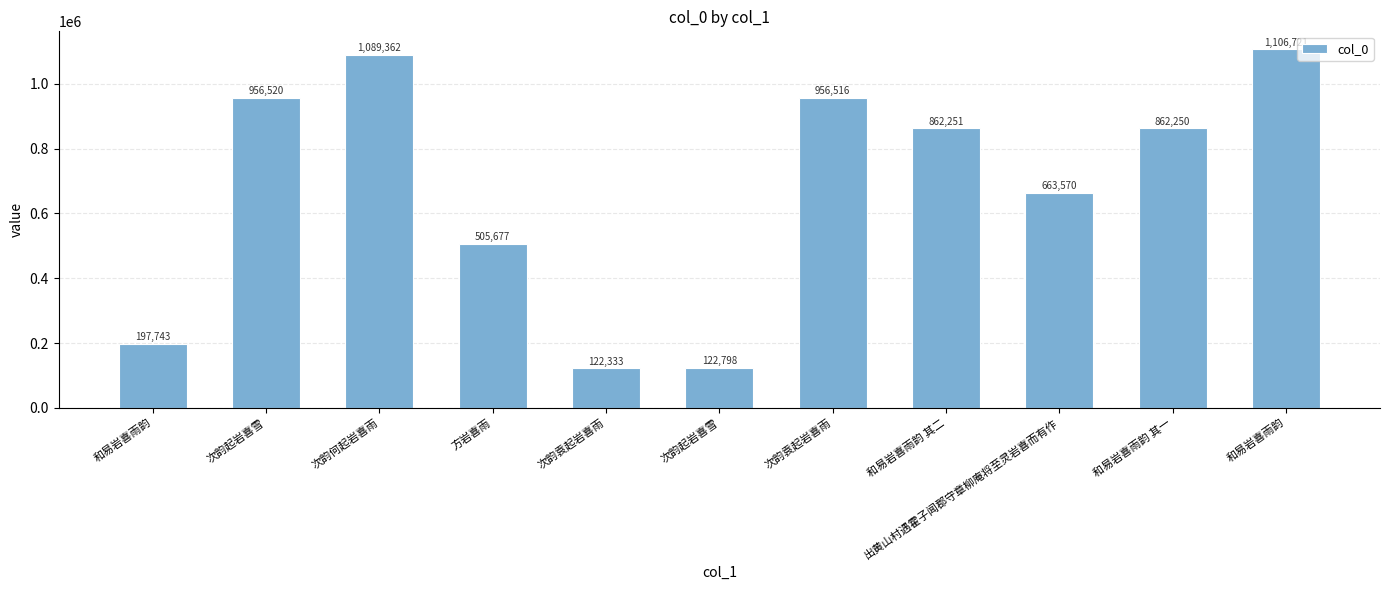

What is the sum of the values at 次韵起岩喜雪 and 和易岩喜雨韵?

320541